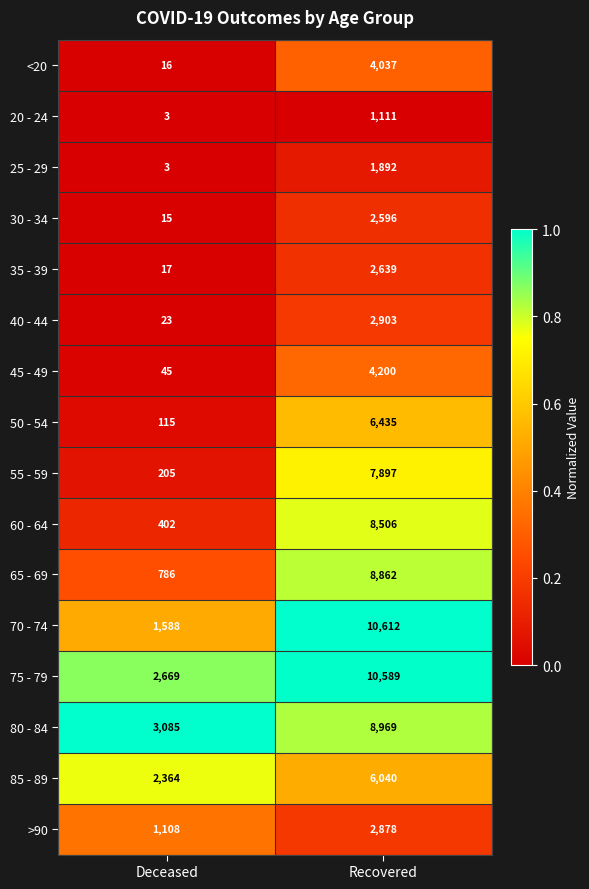

List the series in order of their peak value, lowest first.

20 - 24, 25 - 29, 30 - 34, 35 - 39, >90, 40 - 44, <20, 45 - 49, 85 - 89, 50 - 54, 55 - 59, 60 - 64, 65 - 69, 80 - 84, 75 - 79, 70 - 74